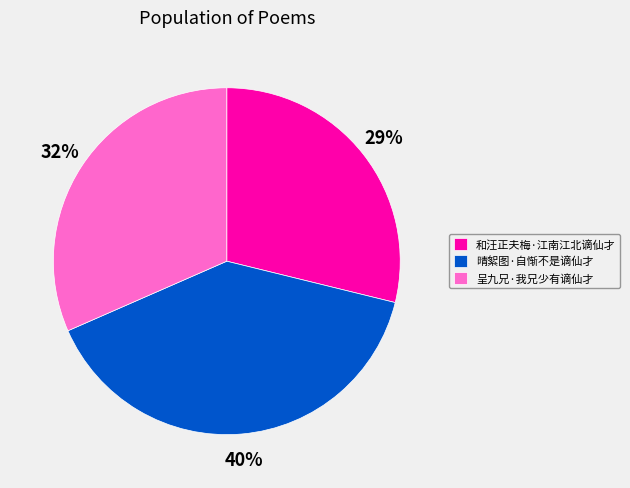

The 和汪正夫梅·江南江北谪仙才 slice represents 36% of the pie. True or false?

False